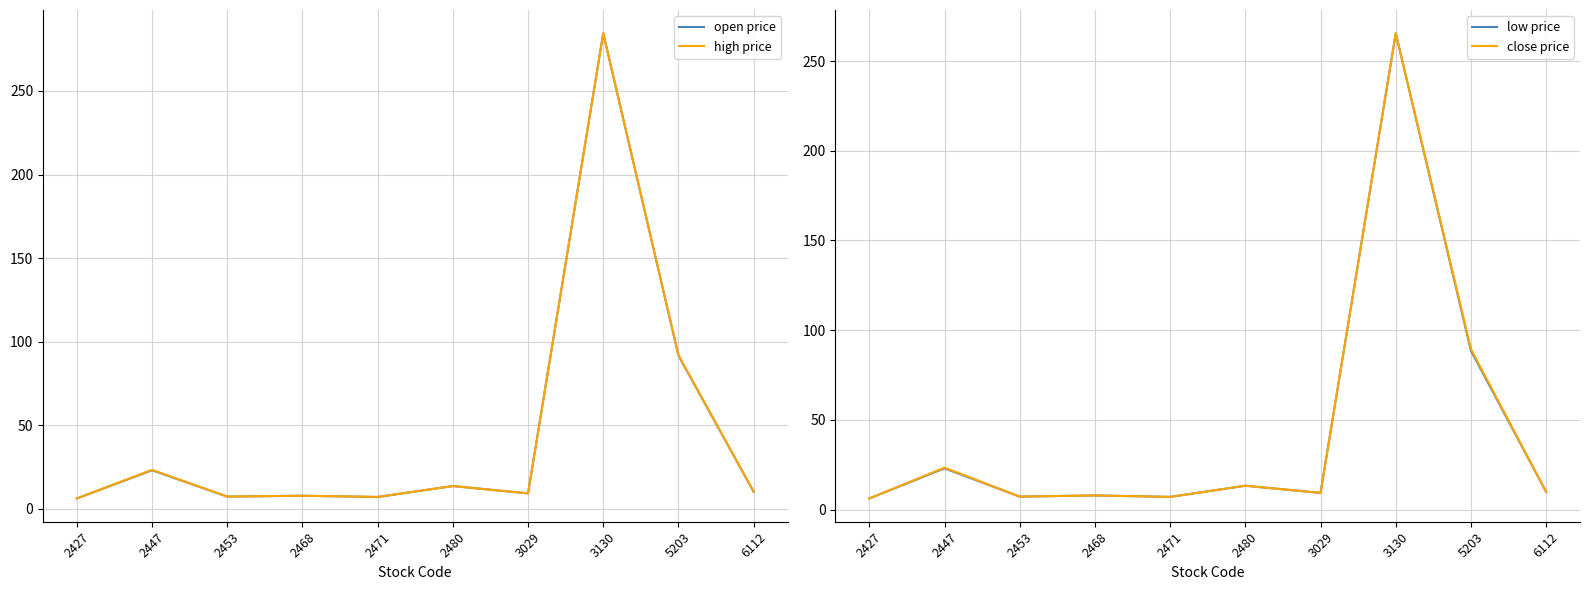

What is the total value across all series at 3029?

37.3